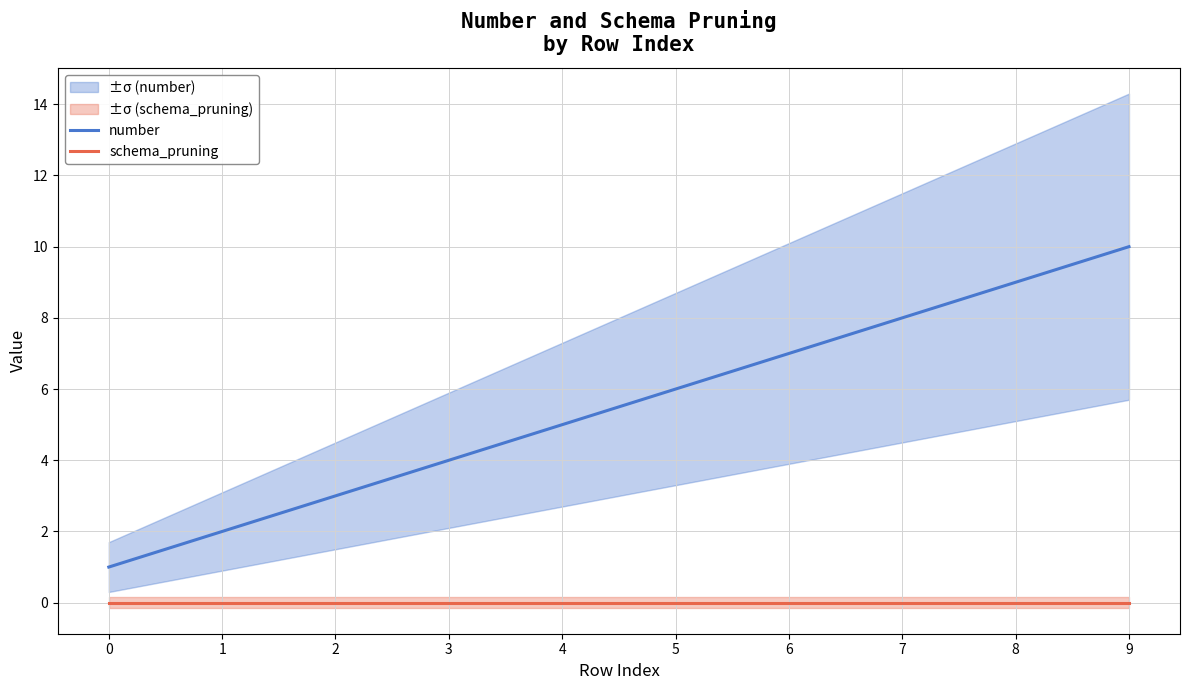

What is the approximate value of number at 9?

10